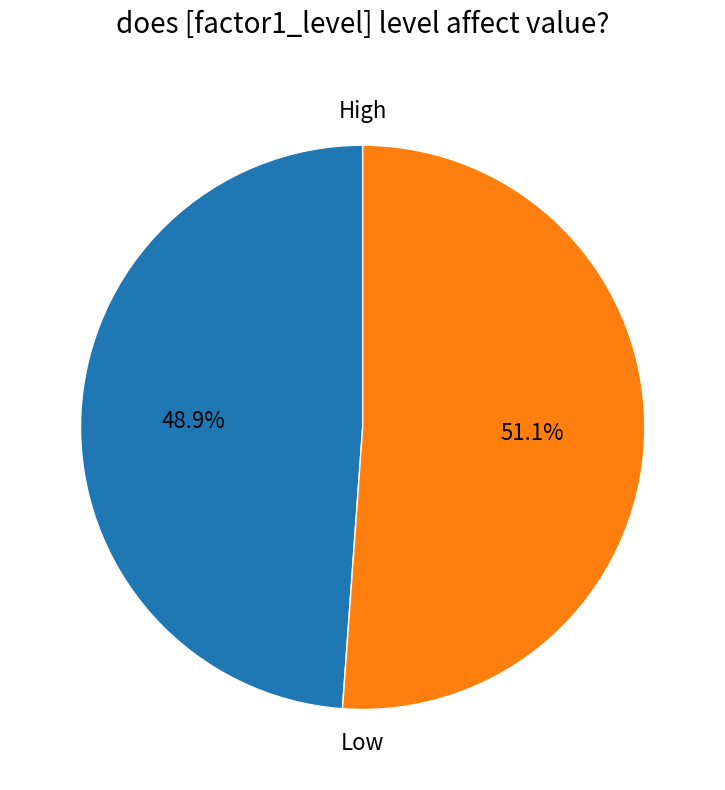

What is the largest slice in the pie chart?

Low